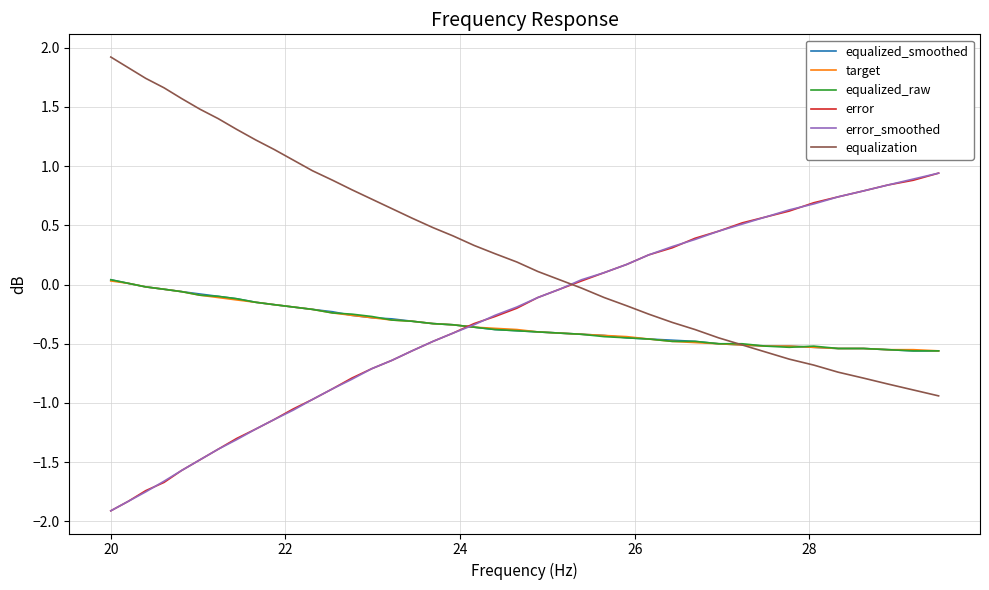

What is the minimum value for equalization?

-0.9